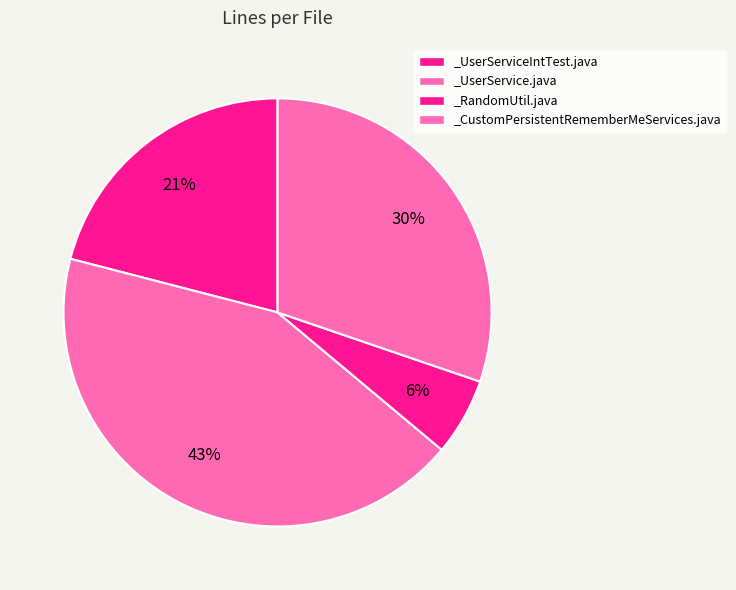

What is the change in value from _UserService.java to _CustomPersistentRememberMeServices.java?

-89